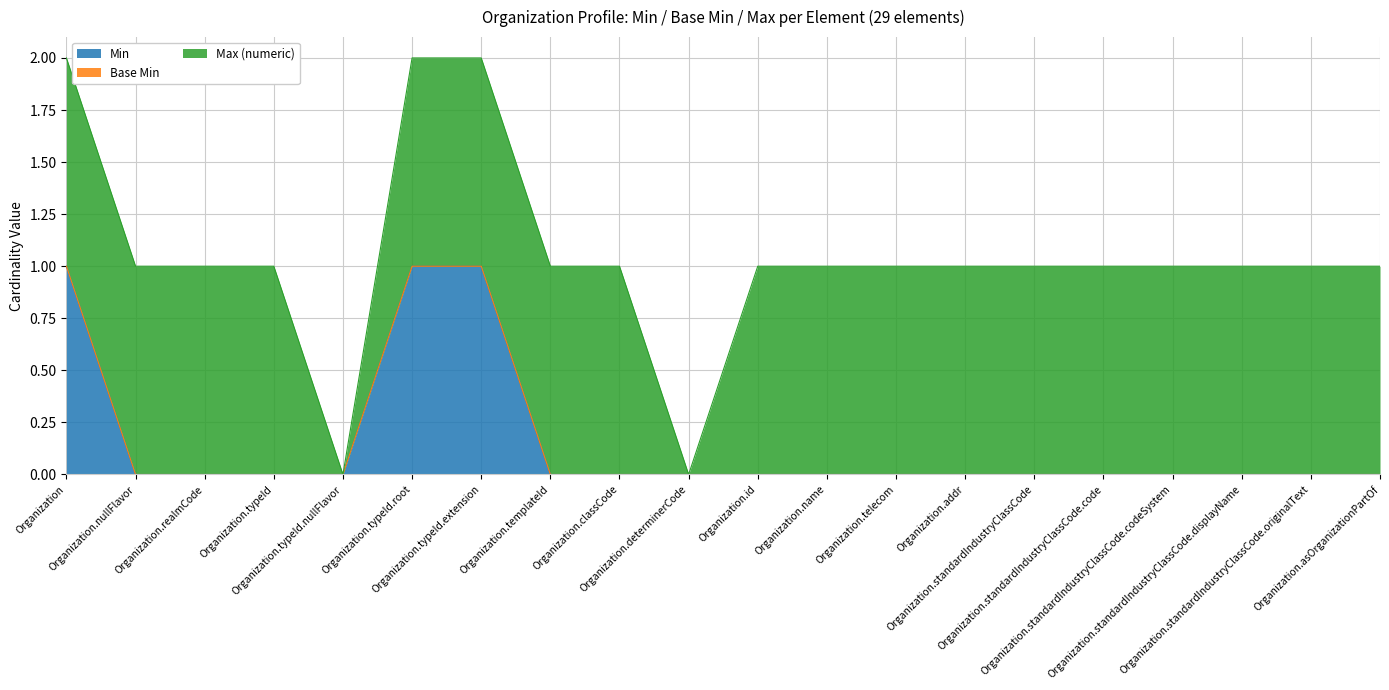

At which category is the sum across all series the highest?

Organization